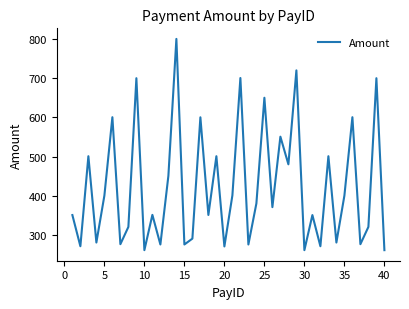

What is the greatest value displayed?

800.8